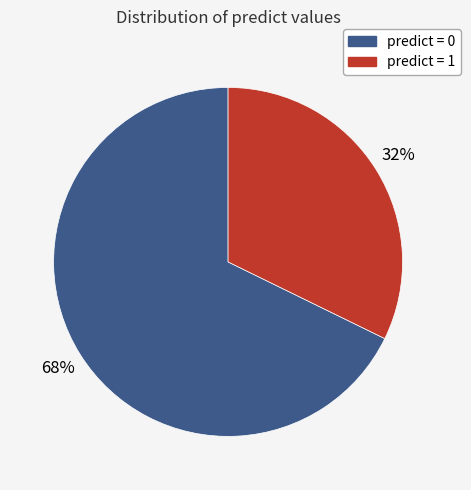

Count the number of slices in the pie.

2